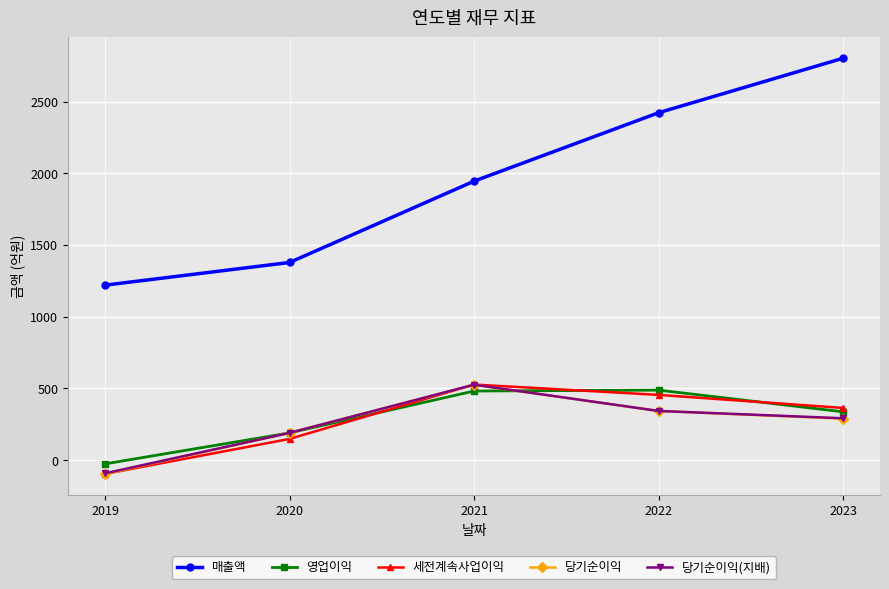

True or false: 당기순이익(지배) and 영업이익 cross at least once.

True